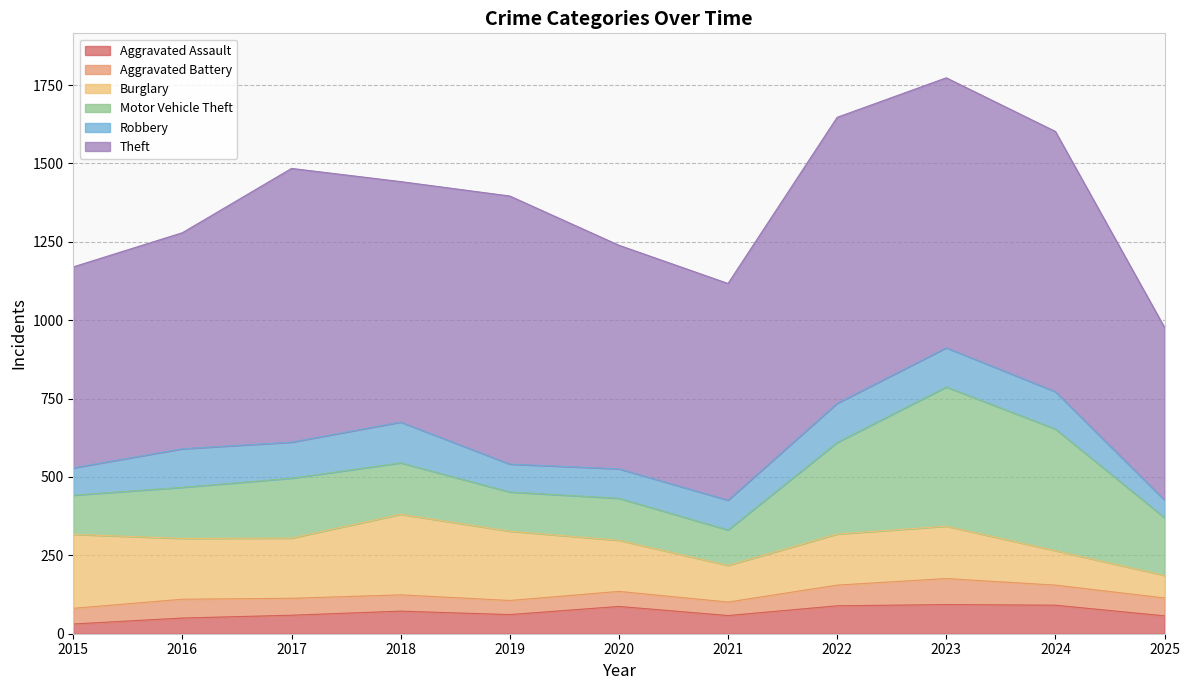

What is the spread (max minus min) of values at 2017?

819